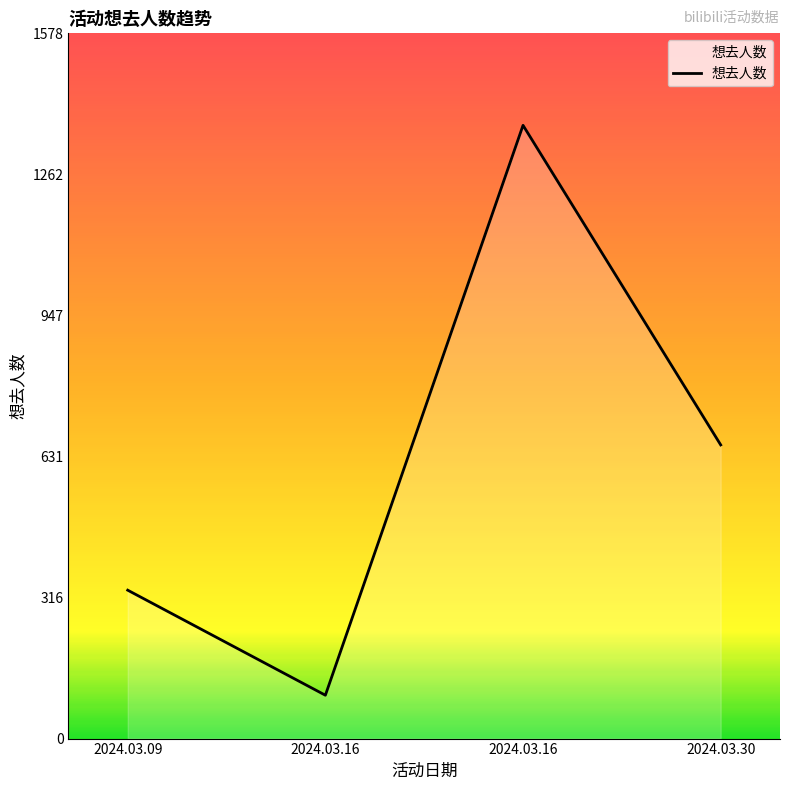

Approximately how many times larger is the value at 2024.03.09 compared to 2024.03.30?

0.5